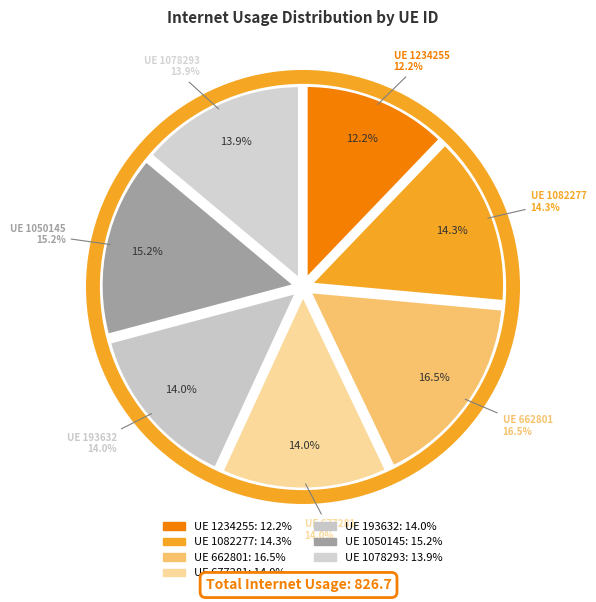

How many slices are in this pie chart?

7